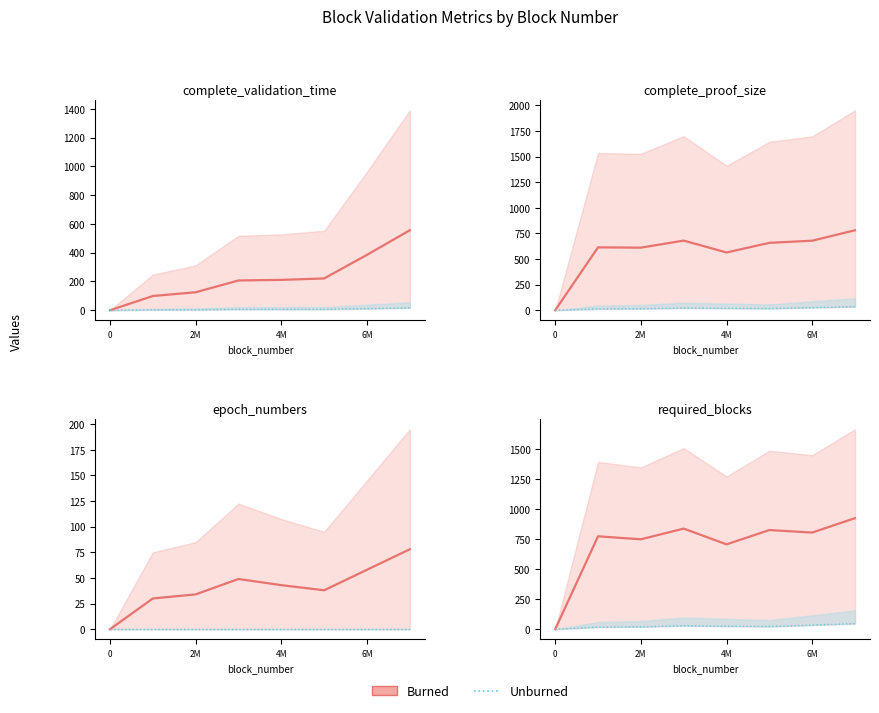

At which category does Unburned reach its first local peak?

6M